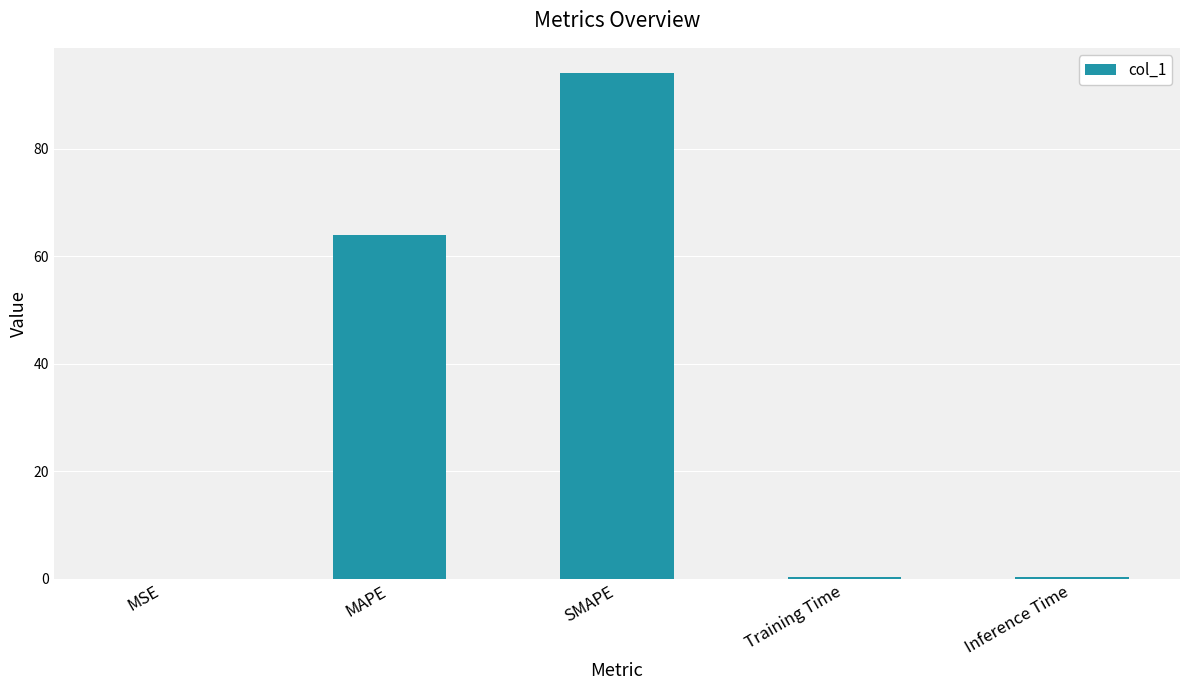

True or false: the data shows 0.0 at MSE.

True